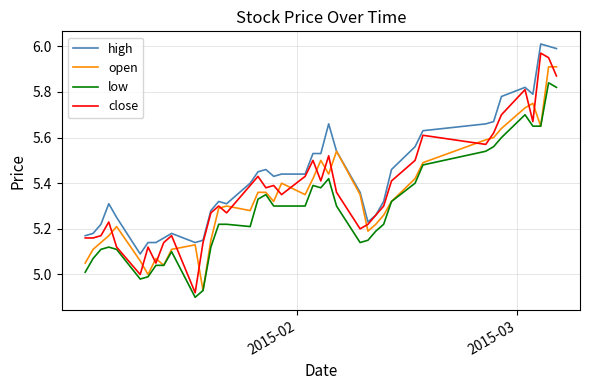

List the series in order of their overall mean, highest first.

high, close, open, low